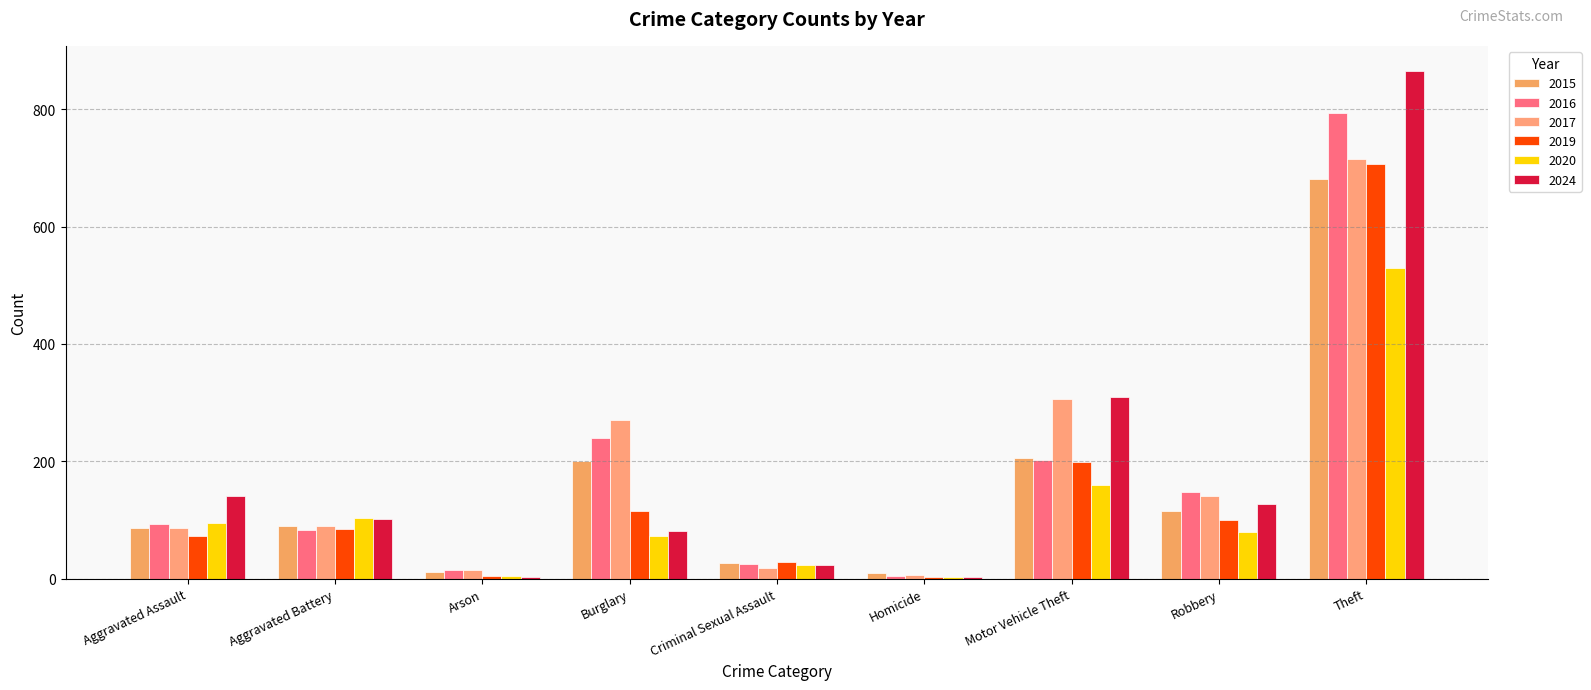

What are all the series names shown in the legend?

2015, 2016, 2017, 2019, 2020, 2024